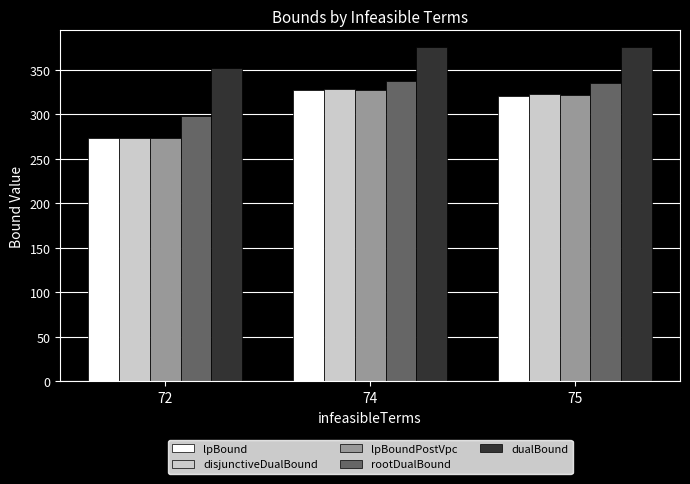

Is it true that lpBound equals 321.0 at 75?

True